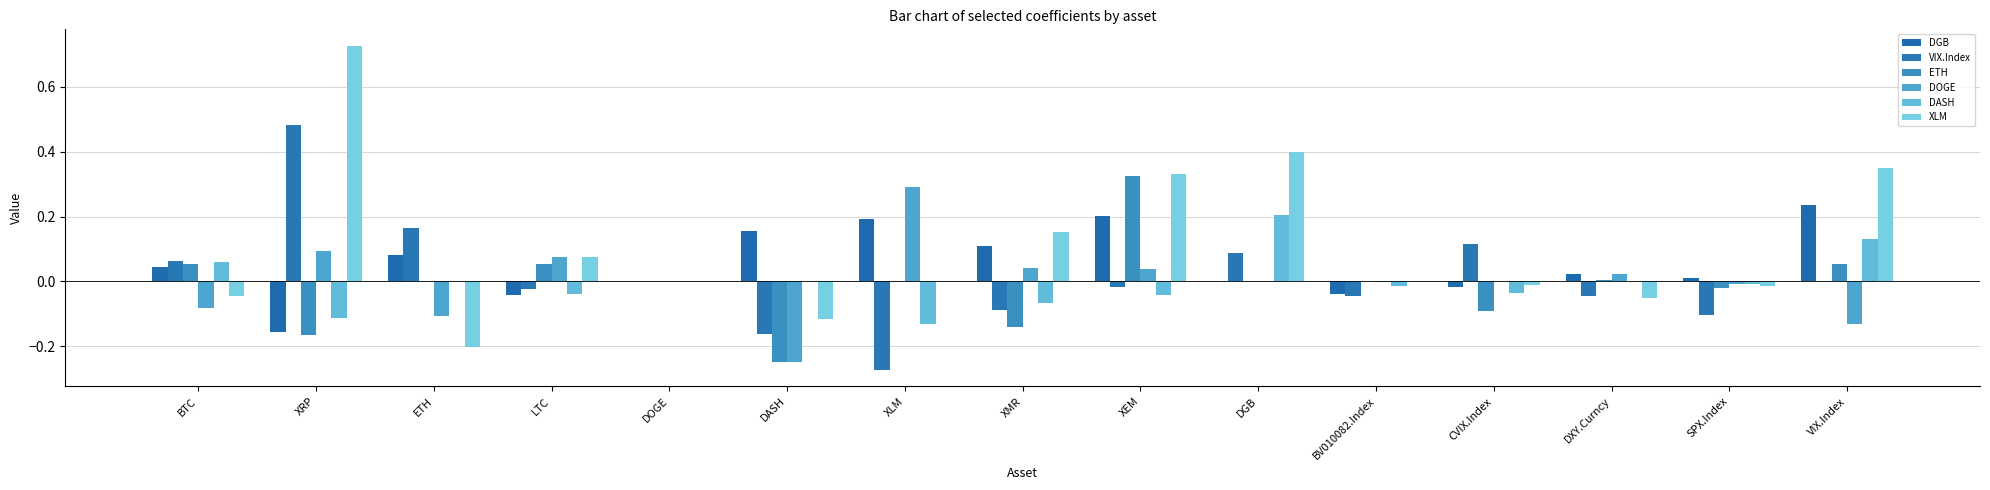

Rank the categories by VIX.Index value from lowest to highest.

XLM, DASH, SPX.Index, XMR, DXY.Curncy, BV010082.Index, LTC, XEM, DOGE, VIX.Index, BTC, DGB, CVIX.Index, ETH, XRP